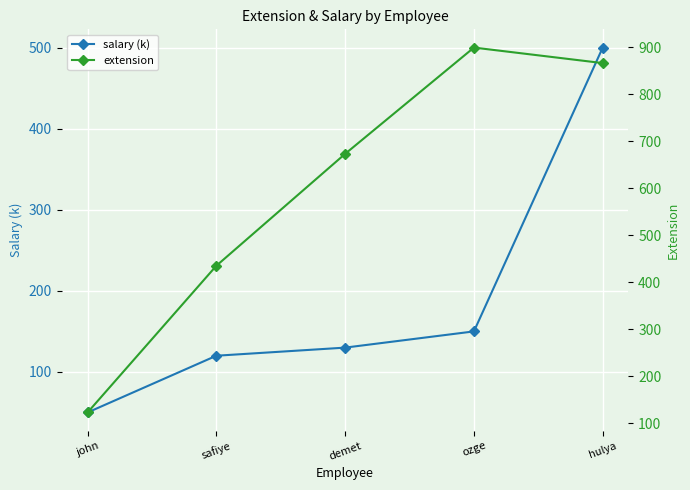

True or false: salary (k) and extension cross at least once.

False